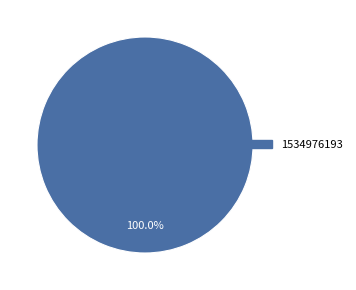

Rank the categories by value from highest to lowest.

1534976193